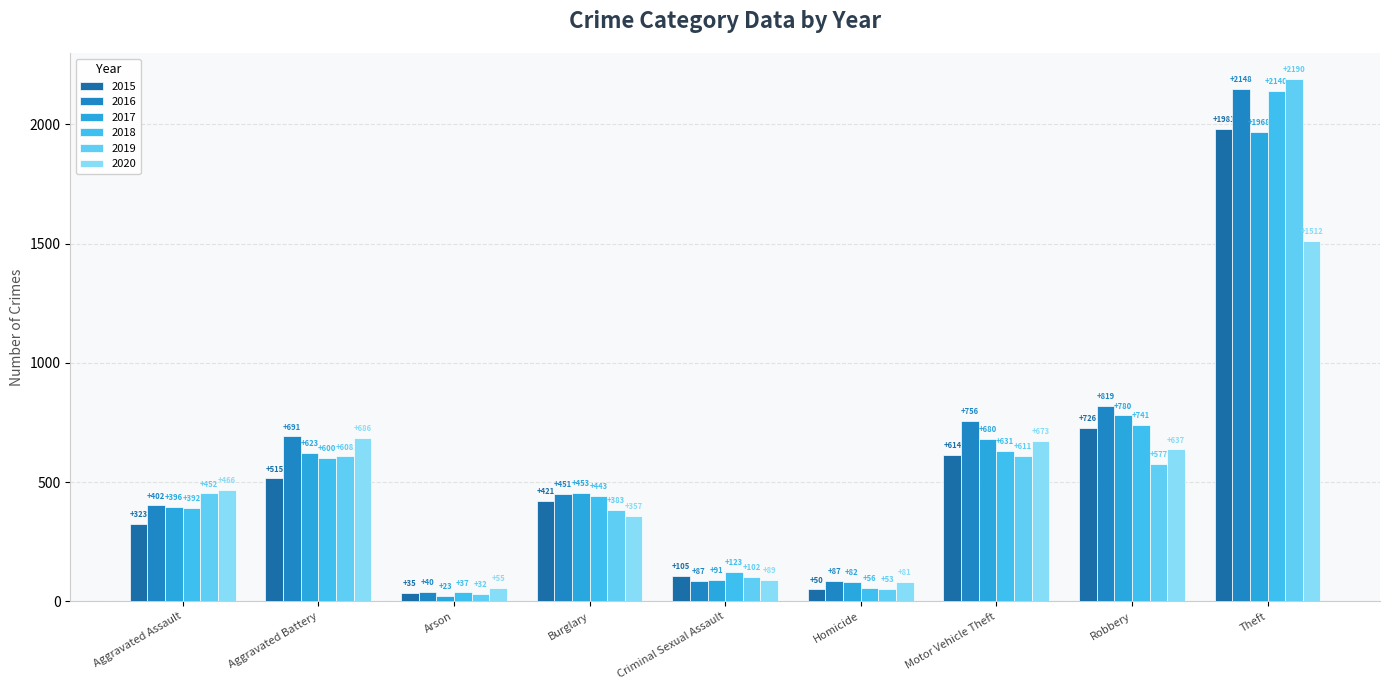

What is the value of the 2015 bar at the 9th from the left?

1981